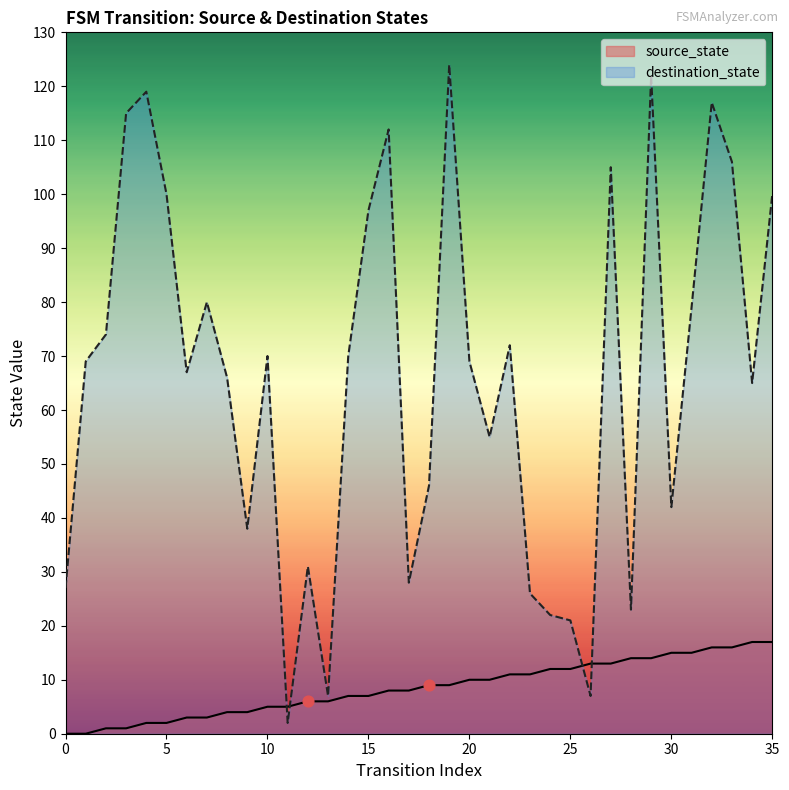

At which category is the sum across all series the highest?

29